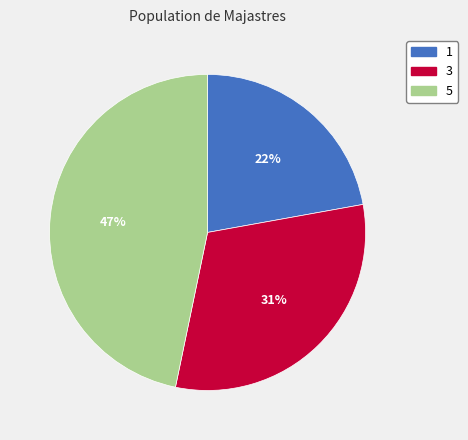

The 5 slice represents 56% of the pie. True or false?

False